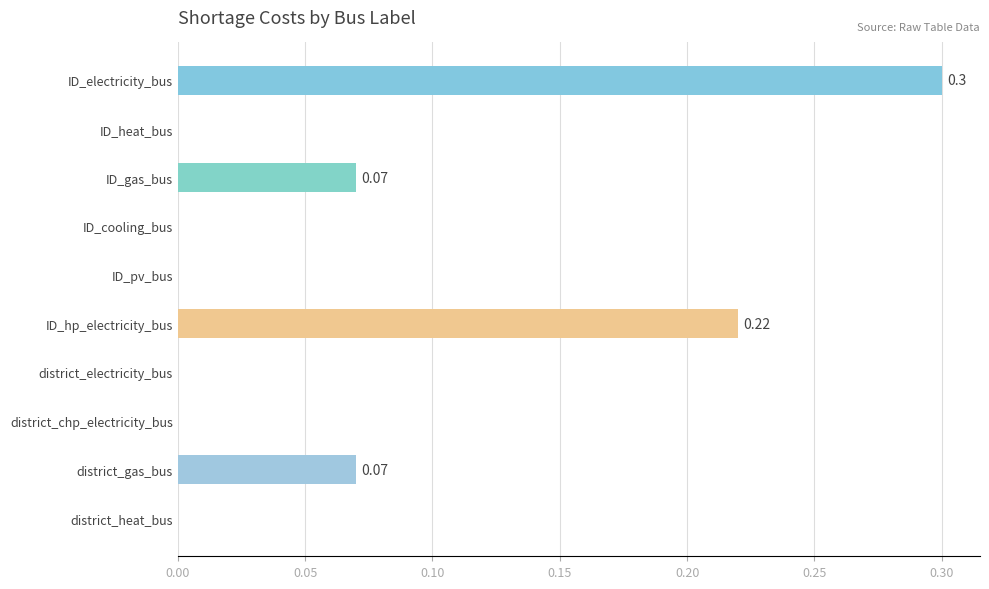

What is the maximum value shown in the chart?

0.3